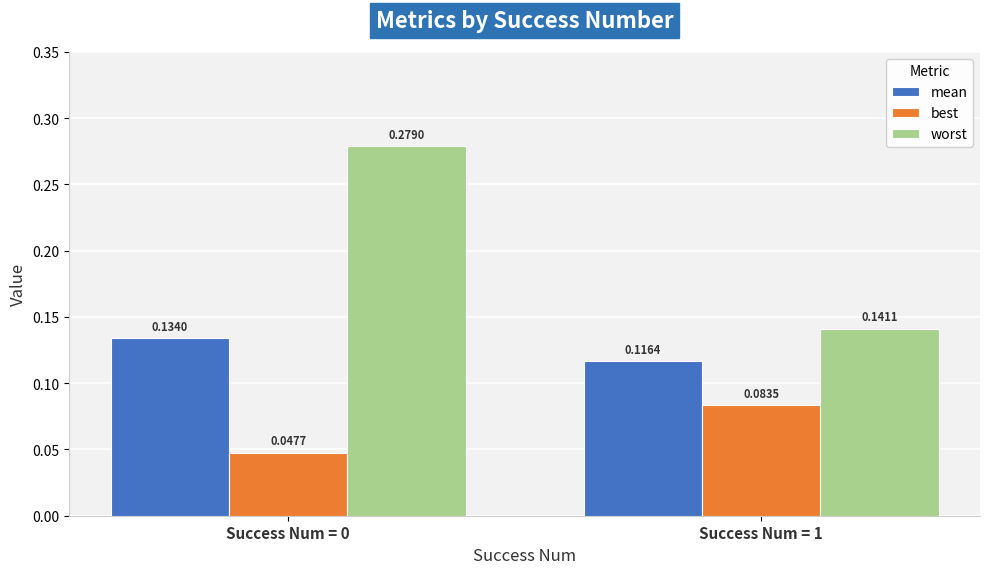

How many groups of bars are there?

2